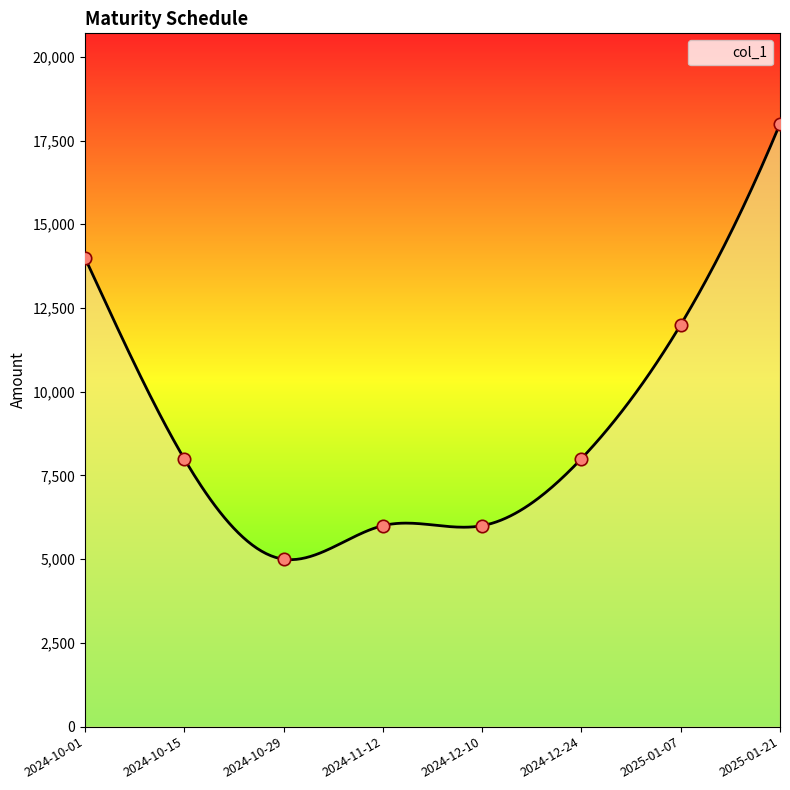

Between 2024-12-10 and 2024-10-01, which is larger?

2024-10-01